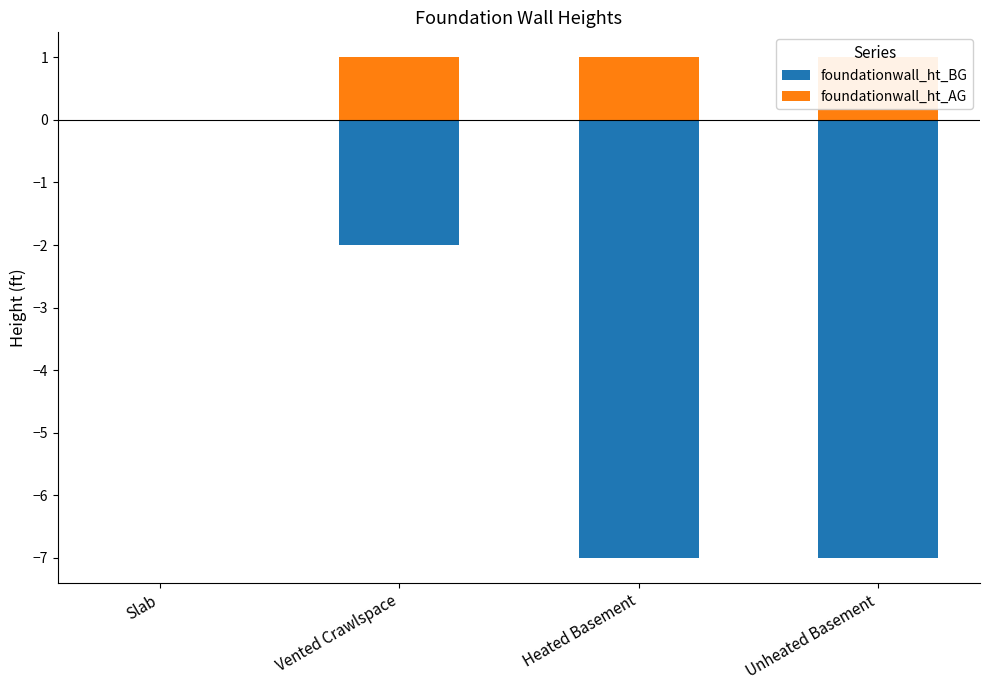

Are the bars horizontal?

No